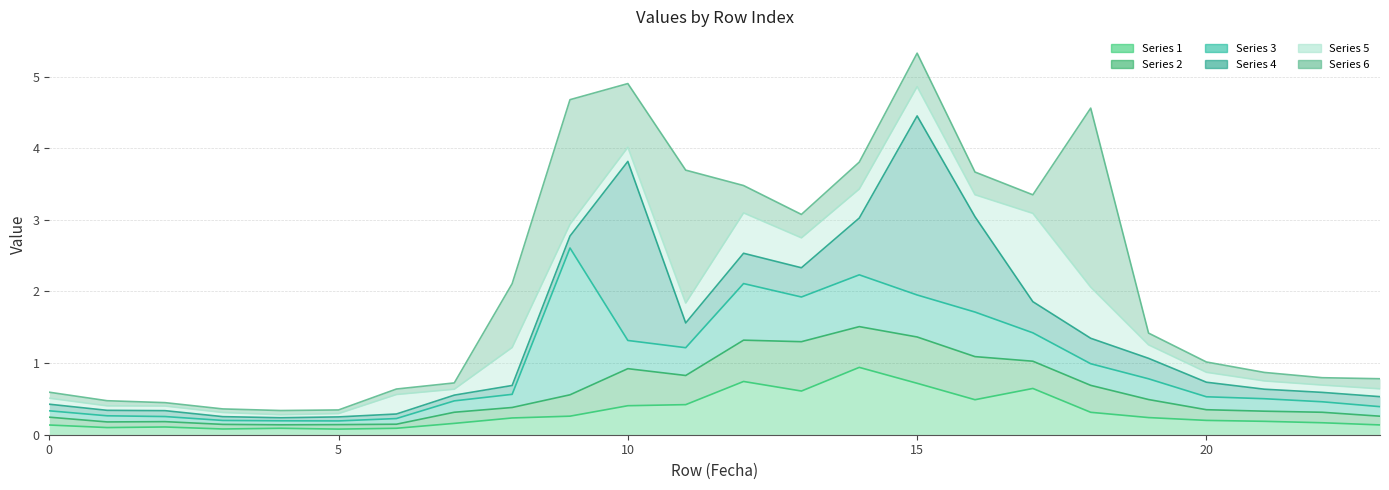

At 7, list the series in order from largest to smallest.

Series 6, Series 5, Series 4, Series 3, Series 2, Series 1